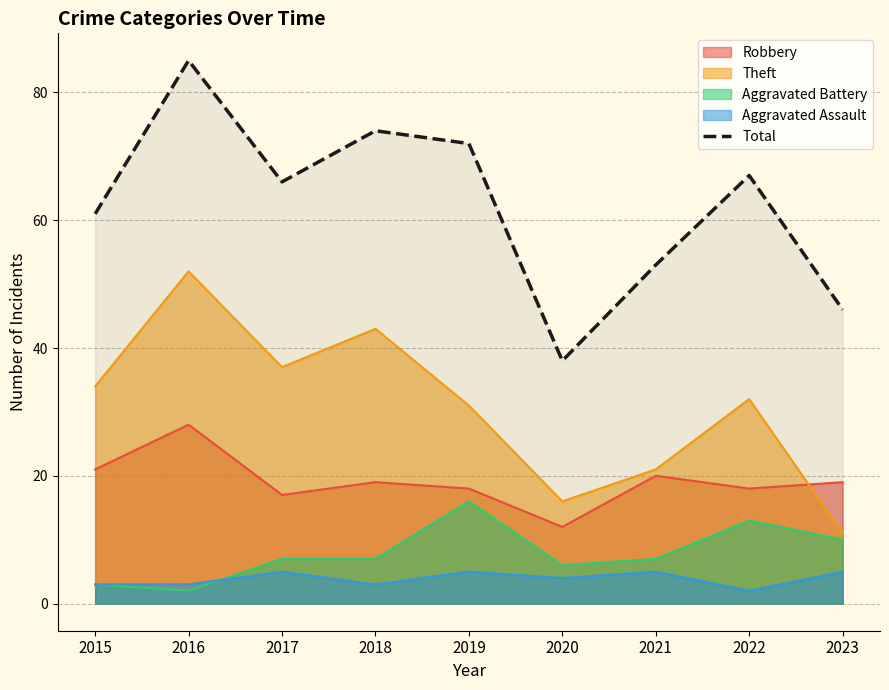

What is the approximate value of Aggravated Battery at 2019?

16